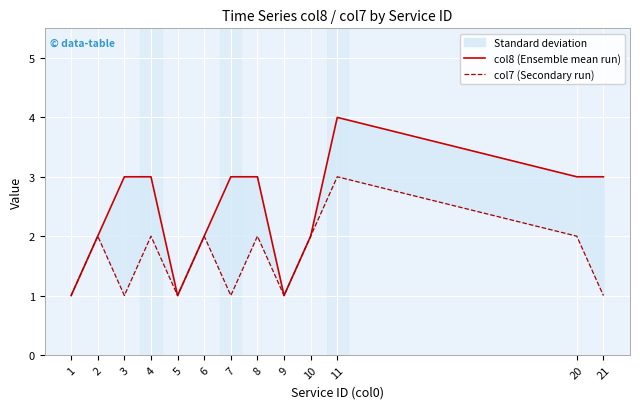

Reading left to right, transcribe all the data shown in this chart.

col8 (Ensemble mean run): 1=1	2=2	3=3	4=3	5=1	6=2	7=3	8=3	9=1	10=2	11=4	20=3	21=3
col7 (Secondary run): 1=1	2=2	3=1	4=2	5=1	6=2	7=1	8=2	9=1	10=2	11=3	20=2	21=1